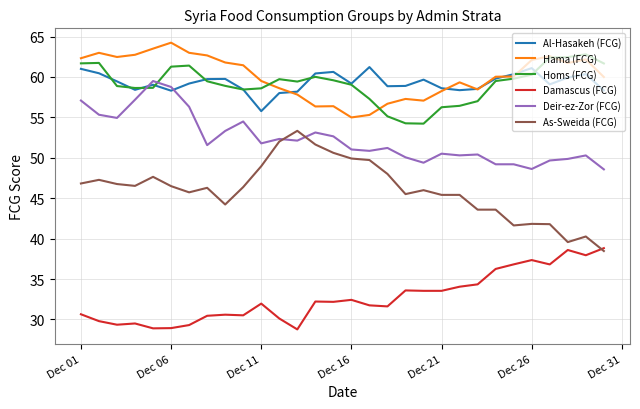

What is the maximum value shown in the chart?

64.2